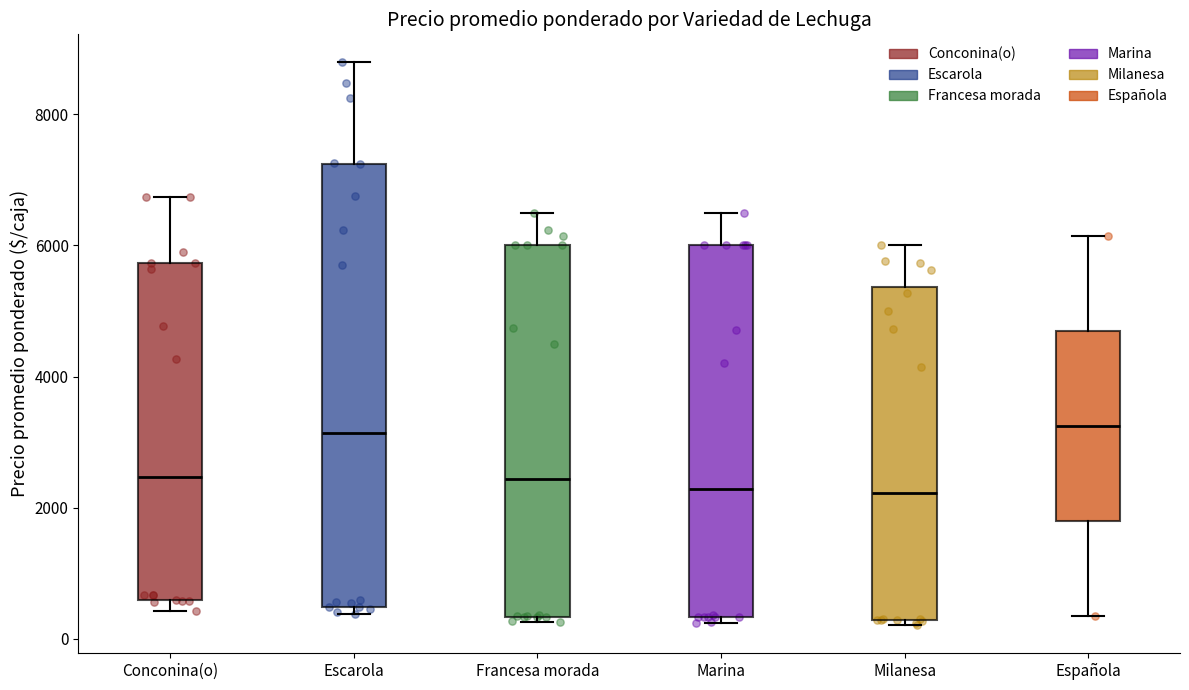

Reading left to right, transcribe this box plot: for each box, give where its median line is, the range the box spans, and where its two whiskers end, as read against the y-axis. The values are not printed on the chart, so give them approximately, as read against the axis.

Conconina(o): median 2400, box 600 to 5800, whiskers 400 to 6800
Escarola: median 3200, box 400 to 7200, whiskers 400 (just below the box's lower edge) to 8800
Francesa morada: median 2400, box 400 to 6000, whiskers 200 to 6600
Marina: median 2200, box 400 to 6000, whiskers 200 to 6600
Milanesa: median 2200, box 200 to 5400, whiskers 200 (just below the box's lower edge) to 6000
Española: median 3200, box 1800 to 4600, whiskers 400 to 6200